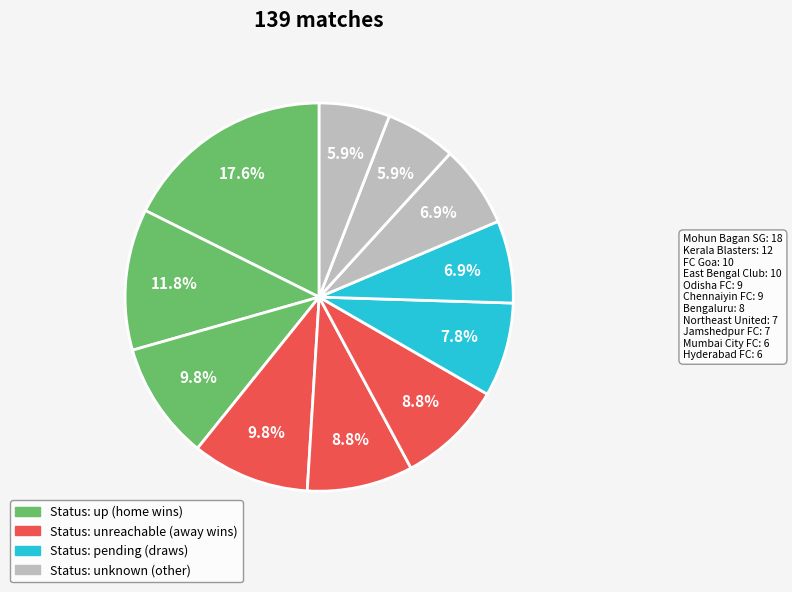

Rank the categories by value from highest to lowest.

Mohun Bagan SG, Kerala Blasters, FC Goa, East Bengal Club, Odisha FC, Chennaiyin FC, Bengaluru, Northeast United, Jamshedpur FC, Mumbai City FC, Hyderabad FC